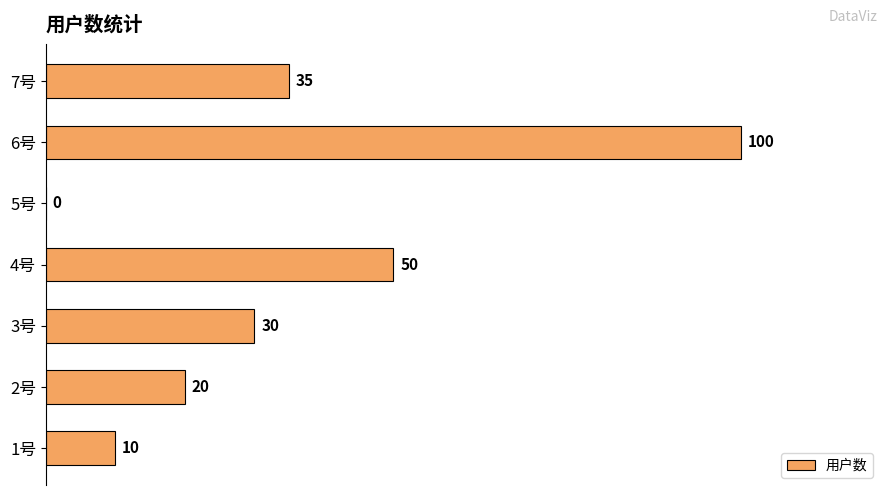

At which category does the chart reach its peak across all series?

6号